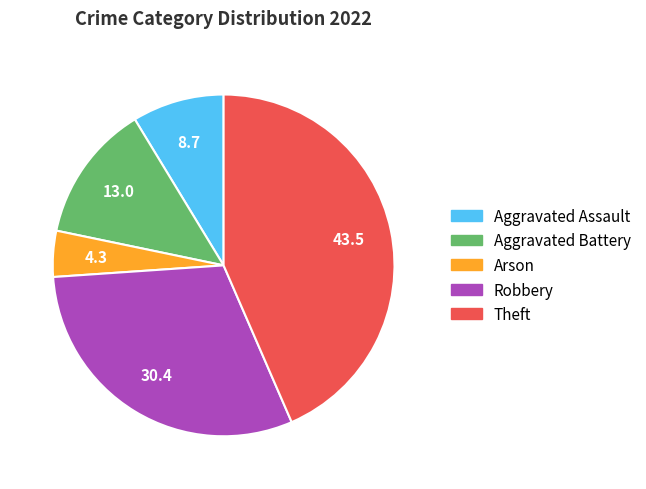

Rank the categories by value from highest to lowest.

Theft, Robbery, Aggravated Battery, Aggravated Assault, Arson